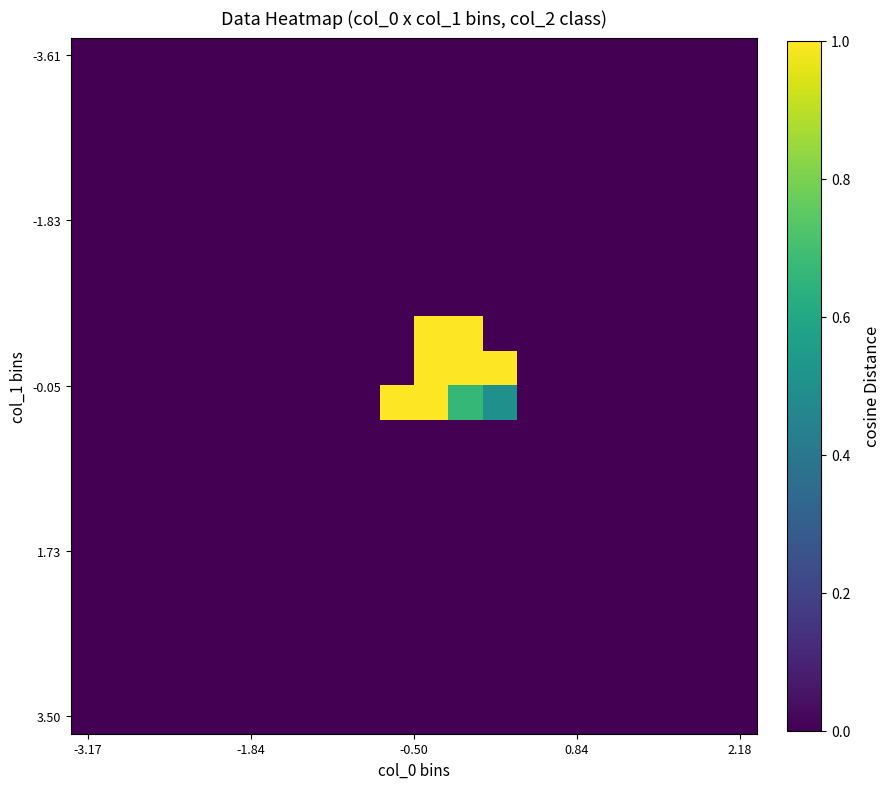

At which category is the sum across all series the highest?

10